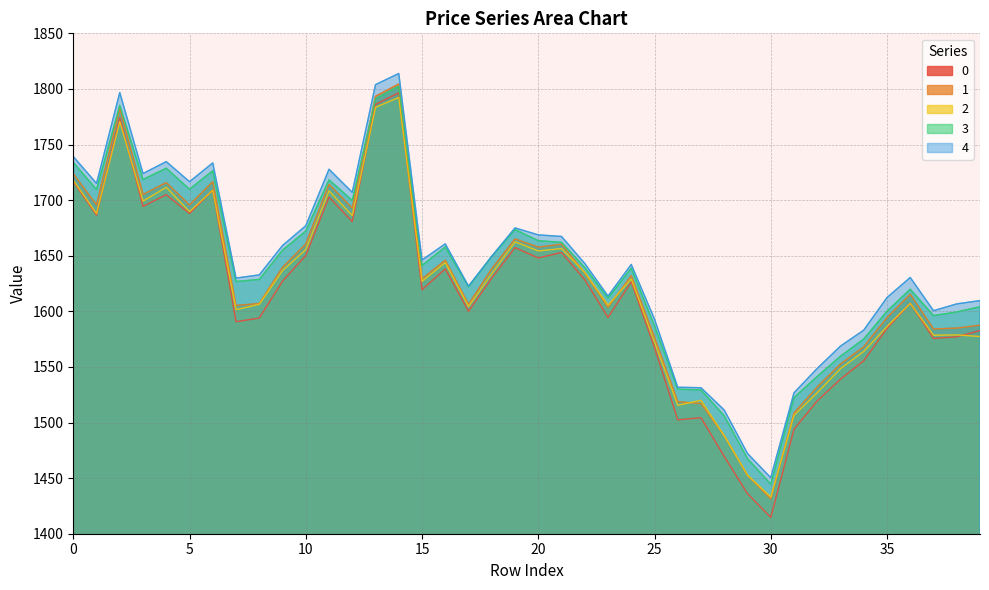

What is the value of the 2 point at the 20th from the left?

1662.6